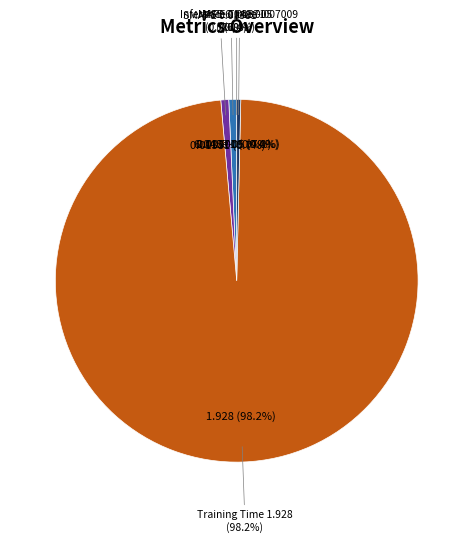

To the nearest percent, what portion does MAPE represent?

1%